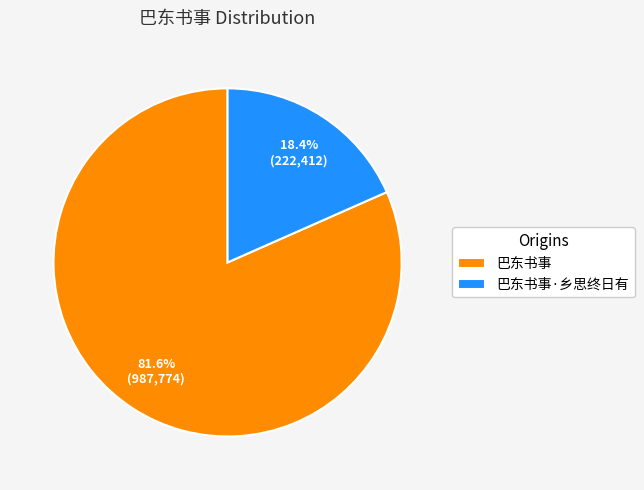

To the nearest percent, what percentage of the pie is 巴东书事?

82%